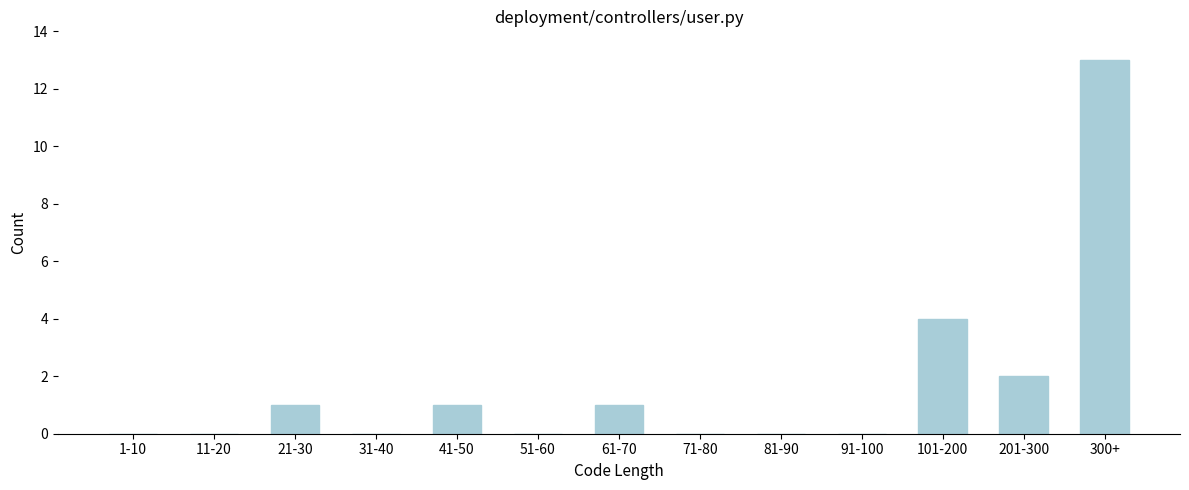

Reading left to right, list all the values displayed in this chart.

1-10=0	11-20=0	21-30=1	31-40=0	41-50=1	51-60=0	61-70=1	71-80=0	81-90=0	91-100=0	101-200=4	201-300=2	300+=13